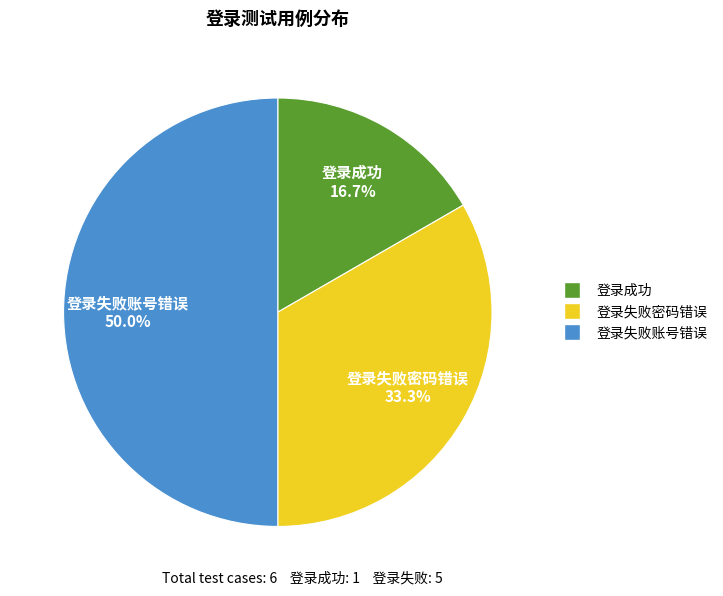

True or false: 登录失败账号错误 accounts for 50% of the total.

True